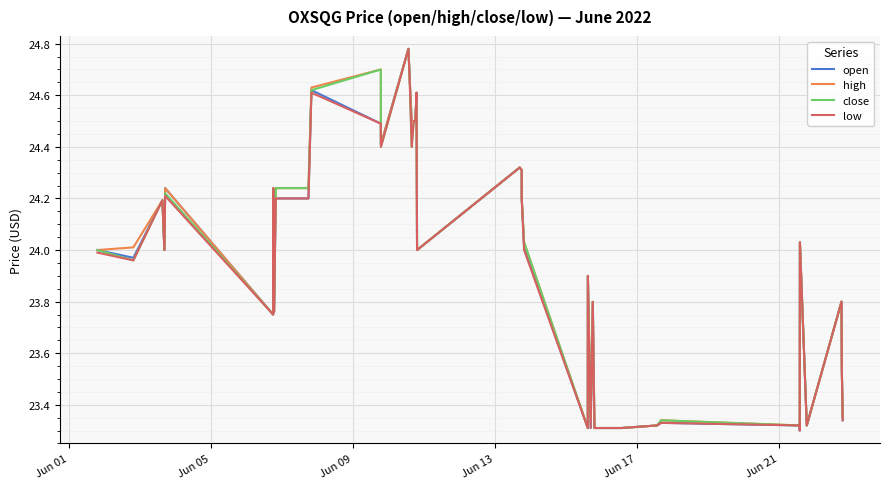

True or false: high and low intersect in this chart.

False